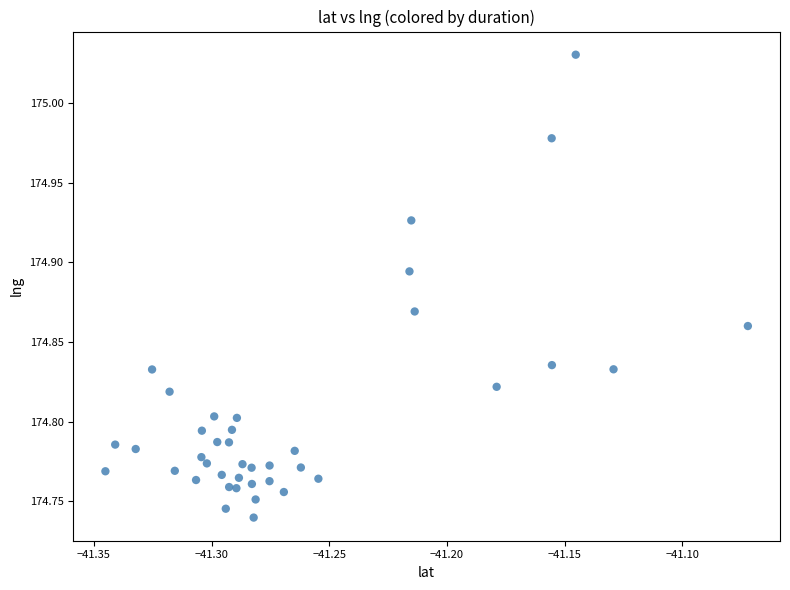

What is the range of Y values (max minus min)?

0.3